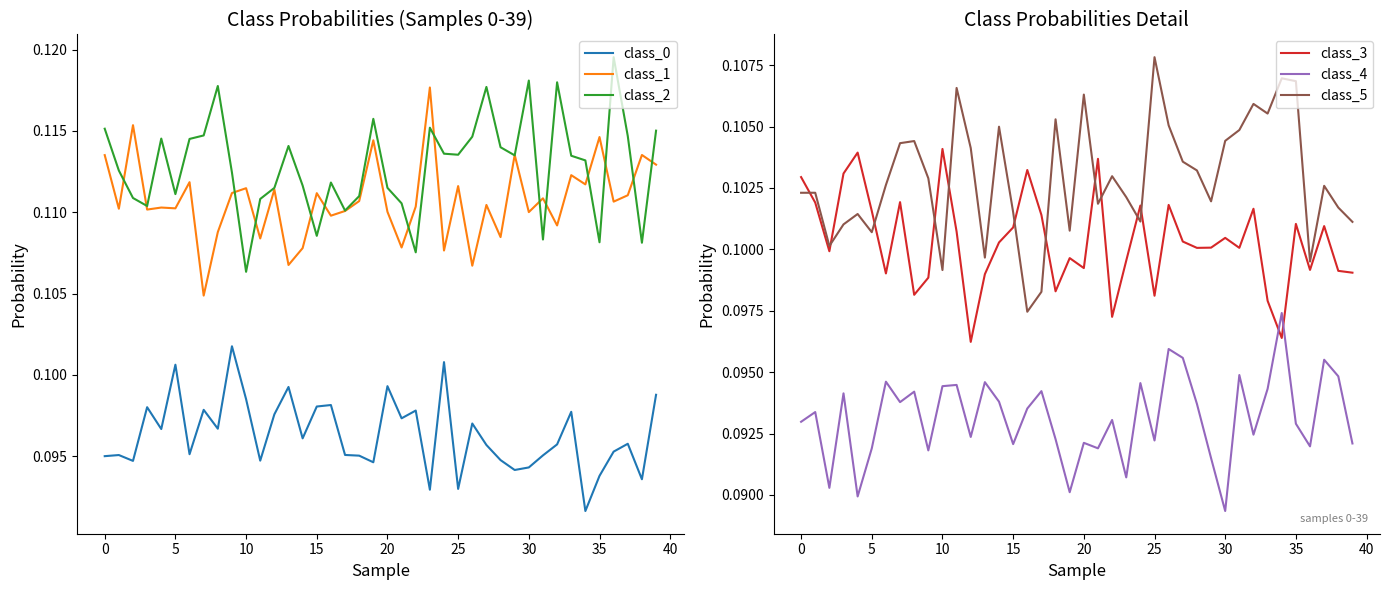

Count the number of categories in the chart.

40